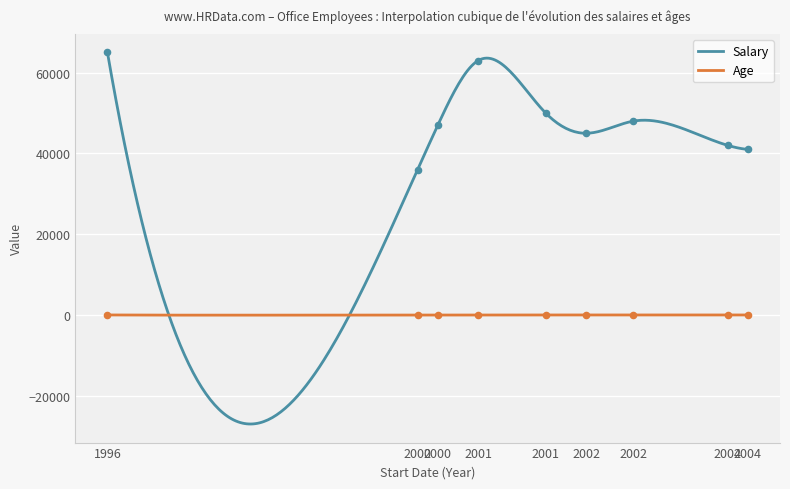

At how many categories does at least one series exceed 18446?

9